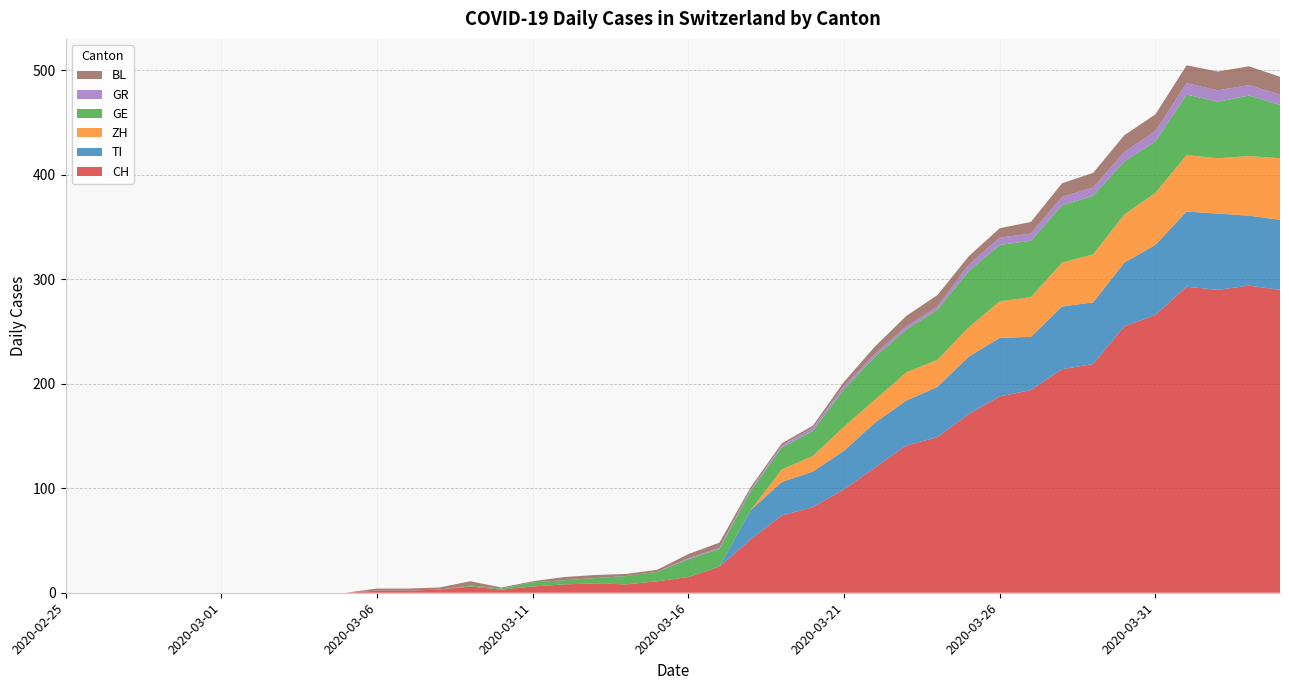

Reading right to left, transcribe all the data shown in this chart.

CH: 290	294	290	293	266	255	219	214	194	188	171	149	141	120	99	82	74	51	25	15	11	8	9	8	6	3	6	3	2	2	0	0	0	0	0	0	0	0	0	0
TI: 67	67	73	72	67	61	59	60	51	56	55	48	43	43	37	34	32	28	0	0	0	0	0	0	0	0	0	0	0	0	0	0	0	0	0	0	0	0	0	0
ZH: 59	57	53	54	50	46	46	42	38	35	28	26	27	22	23	15	12	0	0	0	0	0	0	0	0	0	0	0	0	0	0	0	0	0	0	0	0	0	0	0
GE: 51	58	54	58	49	51	56	55	54	54	54	48	41	41	36	24	21	18	17	17	9	8	5	4	4	1	1	0	0	0	0	0	0	0	0	0	0	0	0	0
GR: 10	10	11	11	10	9	8	8	7	7	6	3	3	3	3	3	2	2	1	1	0	0	0	0	0	0	0	0	0	0	0	0	0	0	0	0	0	0	0	0
BL: 17	18	18	17	16	16	14	13	11	9	8	11	10	7	4	2	2	2	5	4	2	2	3	3	1	1	4	2	2	2	0	0	0	0	0	0	0	0	0	0